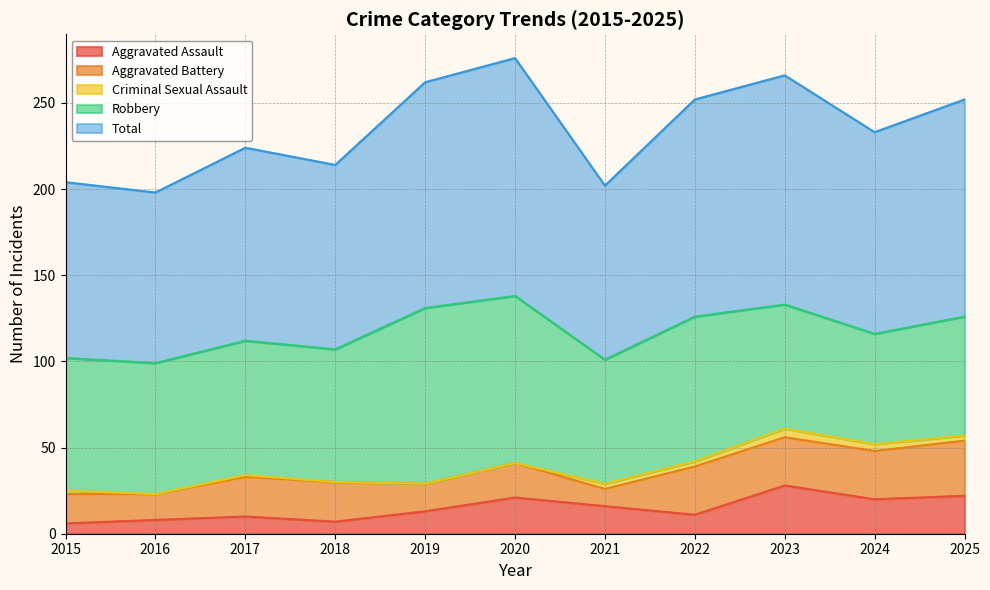

Rank the series at 2024 from highest to lowest value.

Total, Robbery, Aggravated Battery, Aggravated Assault, Criminal Sexual Assault